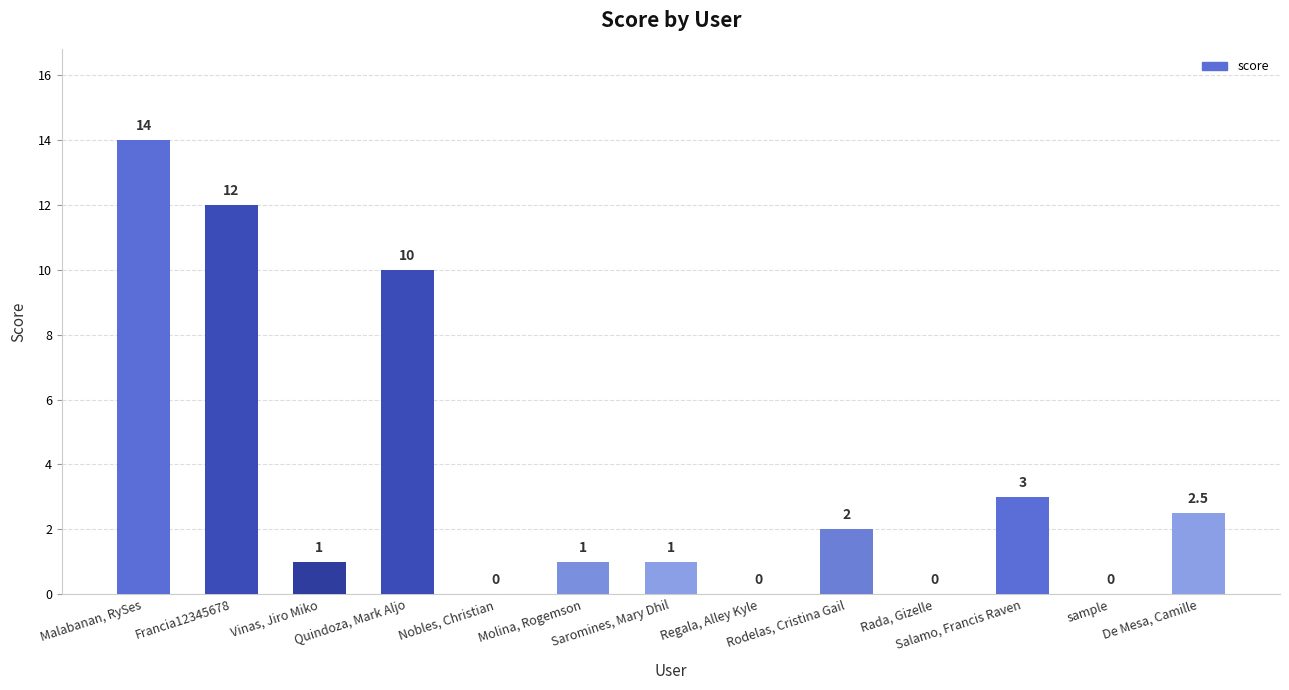

The chart shows a value of 0.0 at Nobles, Christian. True or false?

True